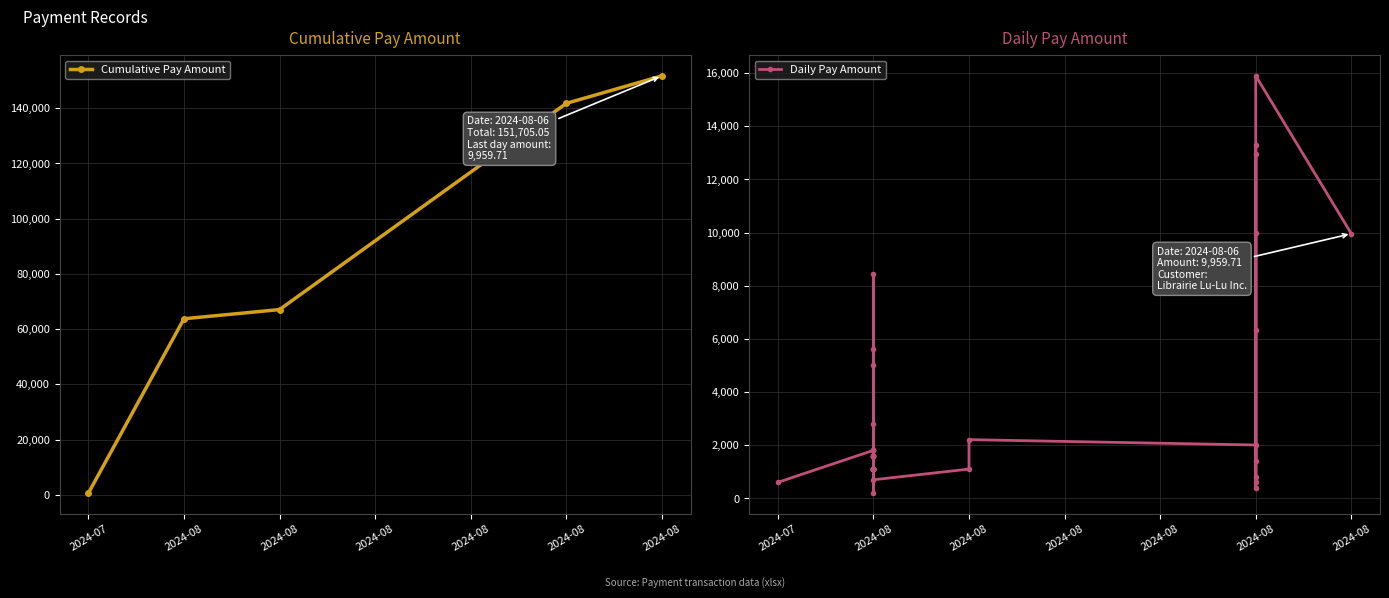

What is the average value?

3179.8